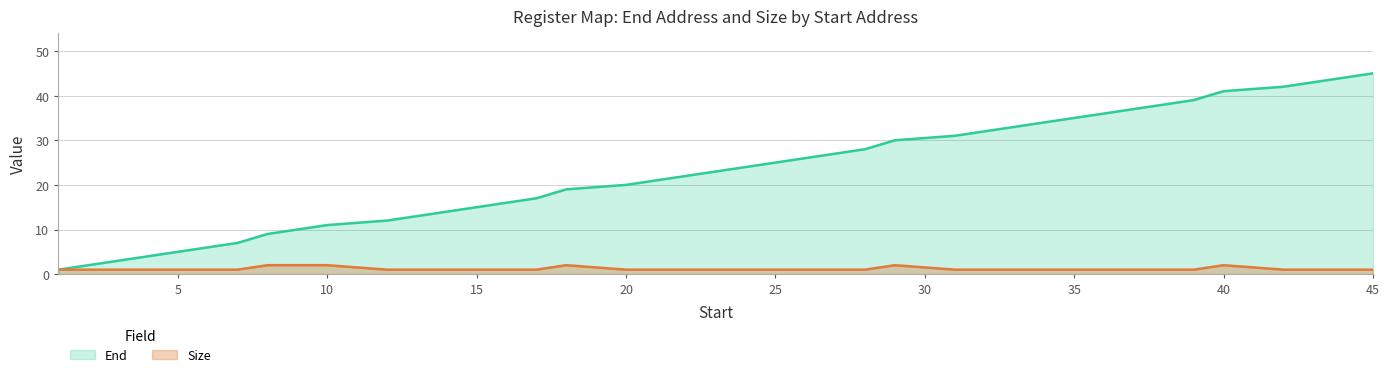

Rank the series by their maximum value, from lowest to highest.

Size, End